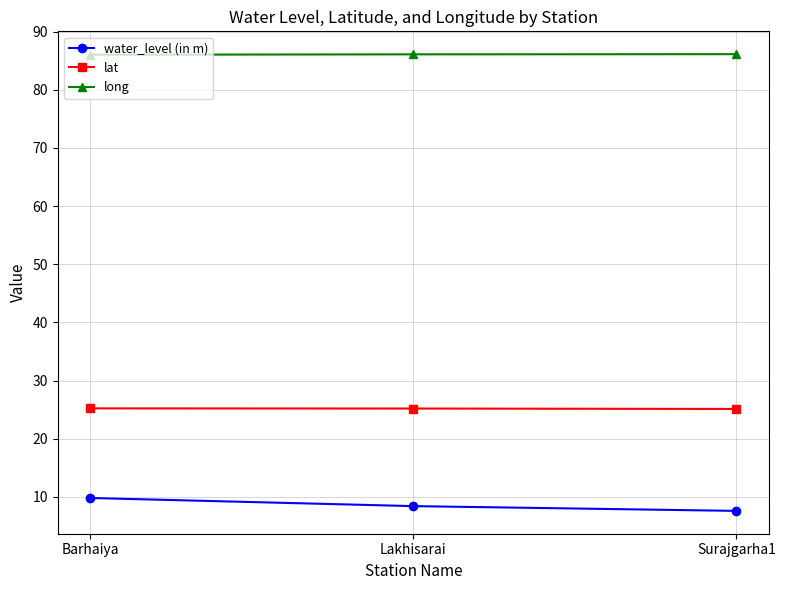

Is it true that water_level (in m) equals 7.6 at Surajgarha1?

True